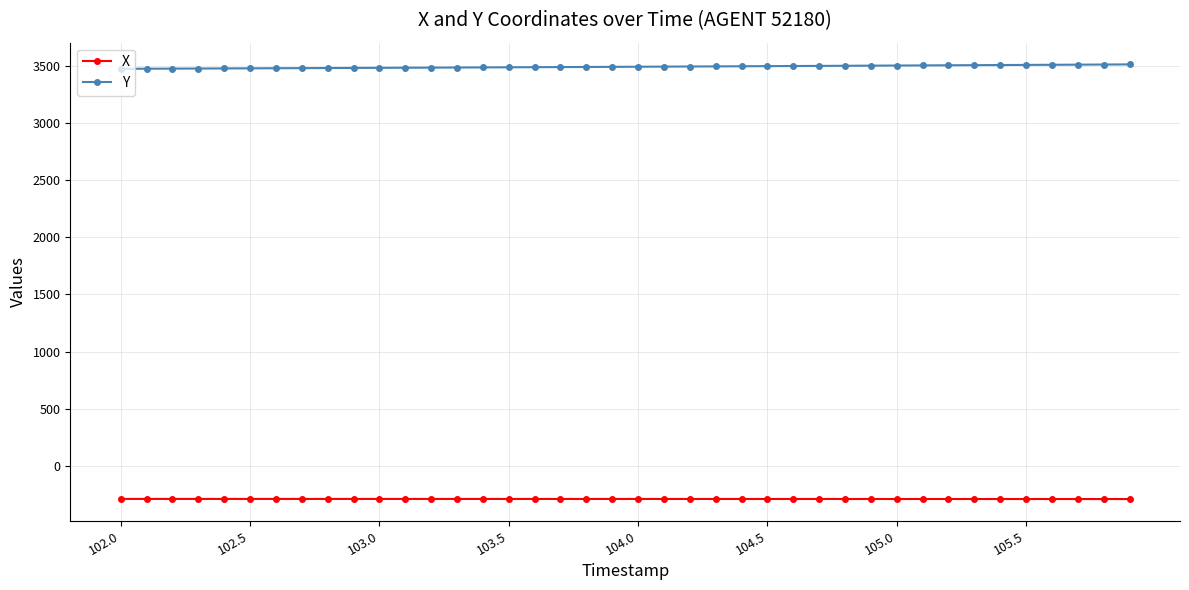

What is the value of the X point at the 3rd from the left?

-290.0